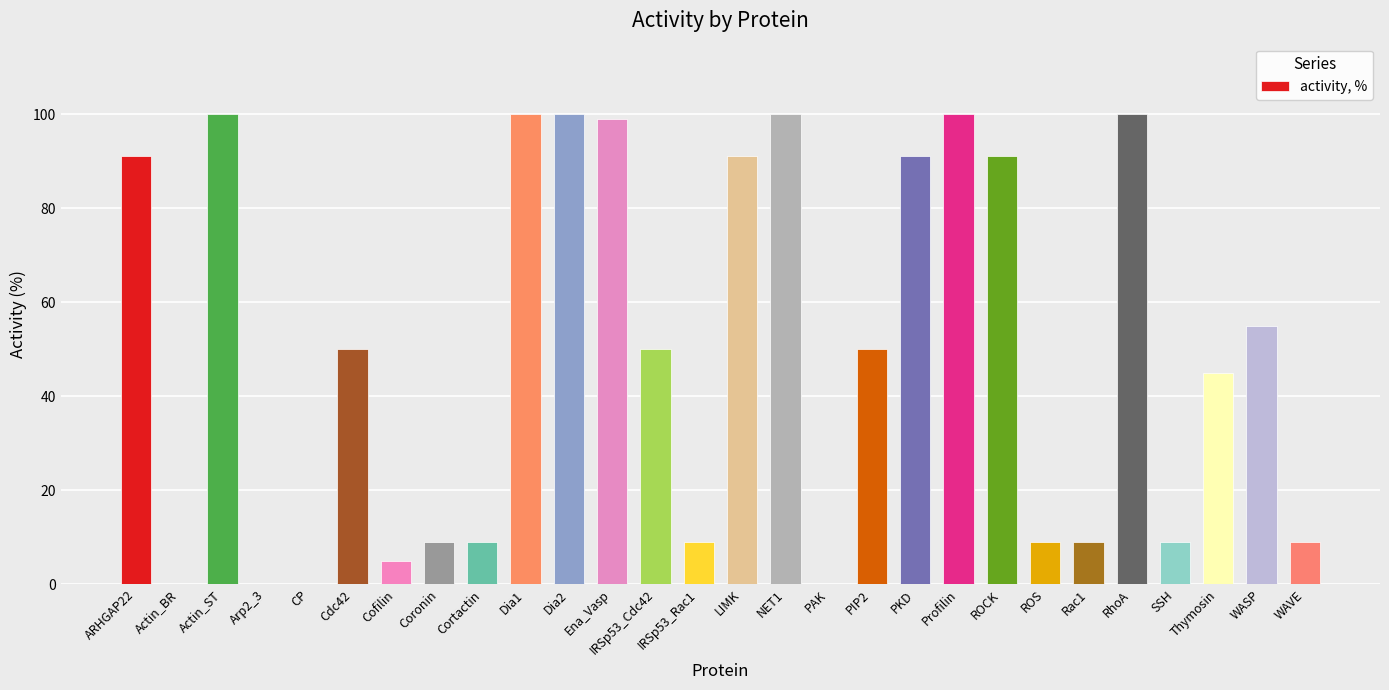

What is the change in value from IRSp53_Rac1 to RhoA?

+91